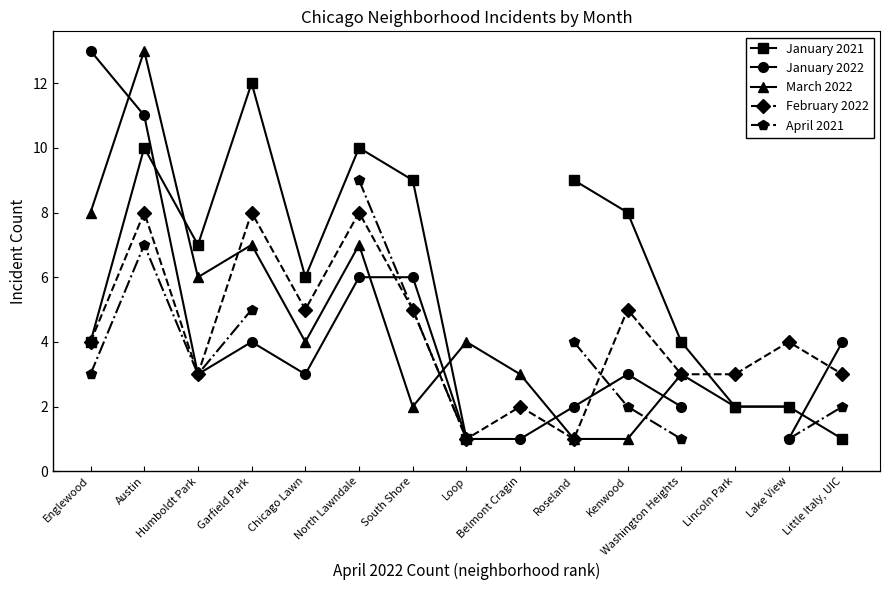

The value of February 2022 at Chicago Lawn is 3.5. True or false?

False